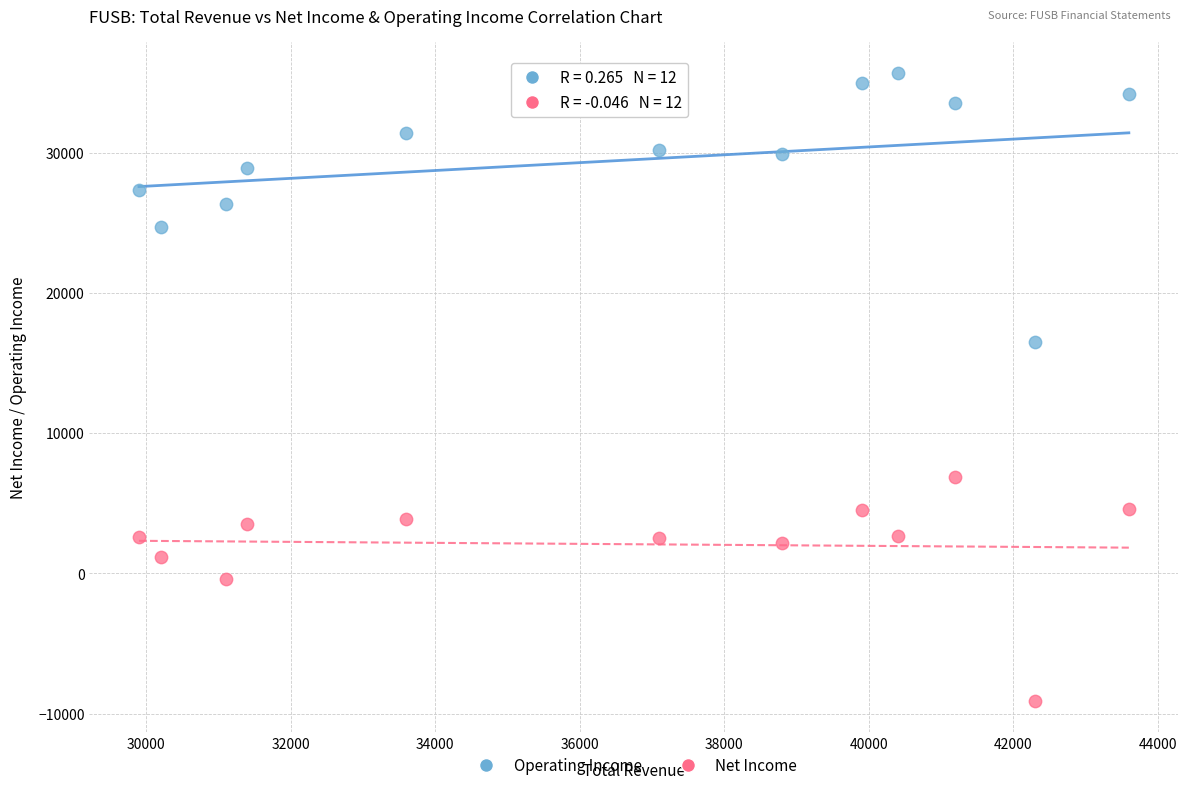

Across all data points, what is the range of X values (max minus min)?

13700